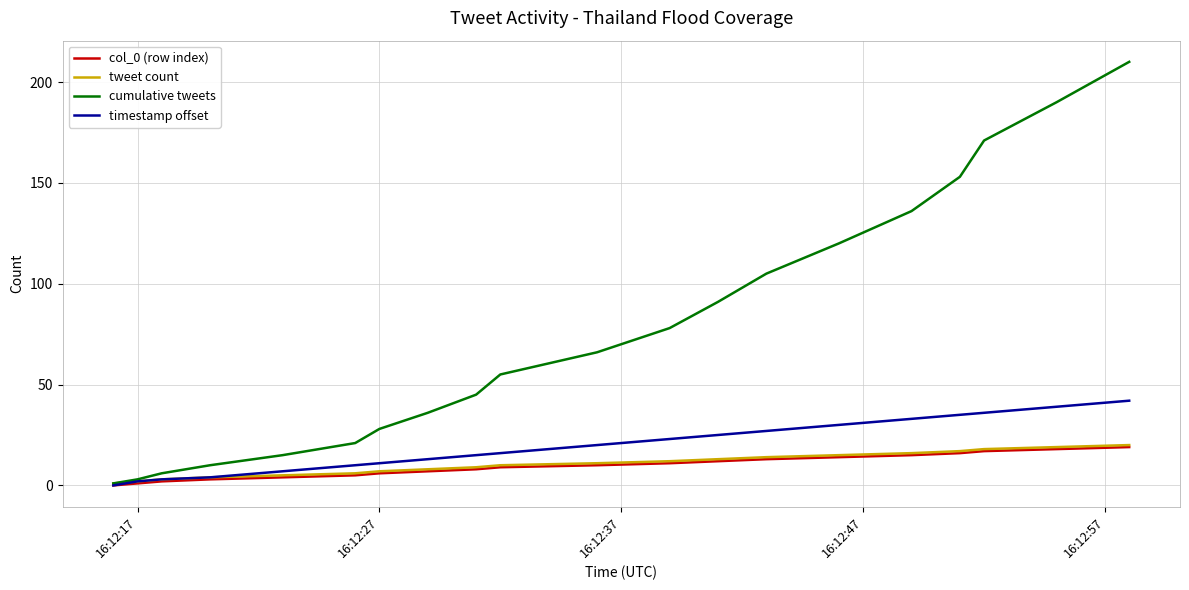

What is the maximum value for cumulative tweets?

210